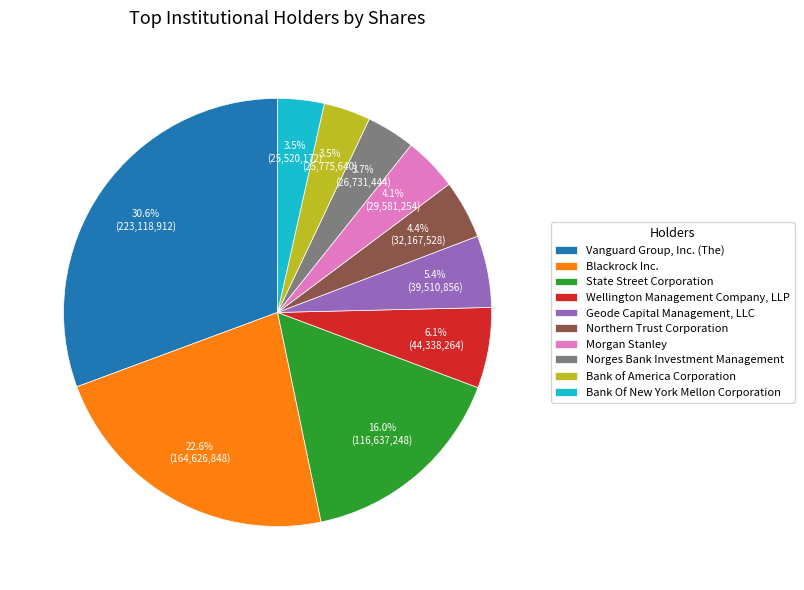

What is the total percentage of Bank Of New York Mellon Corporation and Northern Trust Corporation?

7.9%